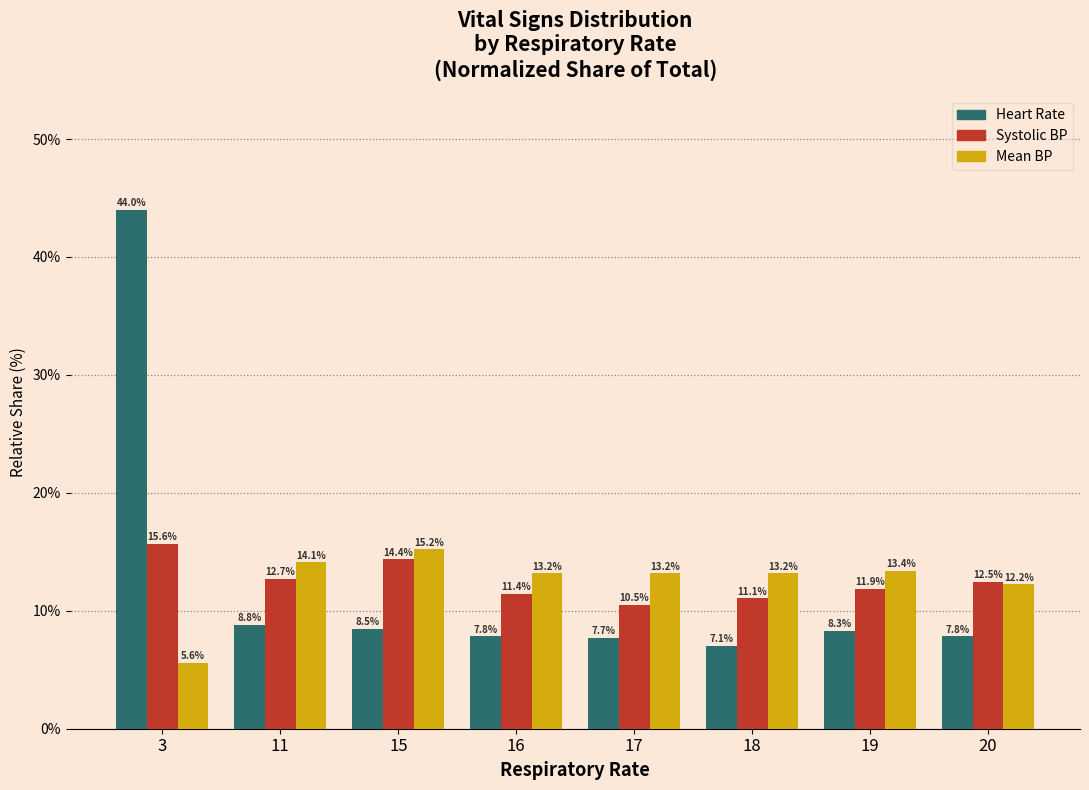

How many categories are shown in the chart?

8